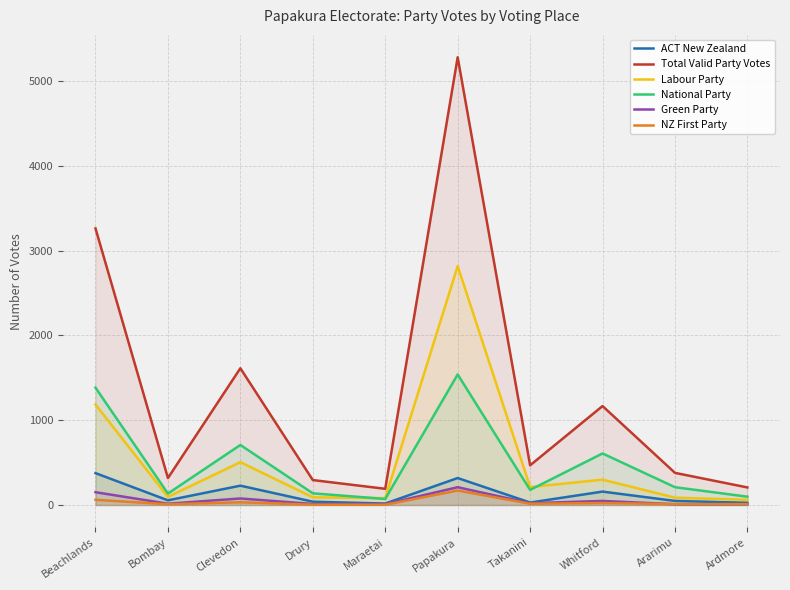

What is the label of the 2nd point from the right?

Ararimu